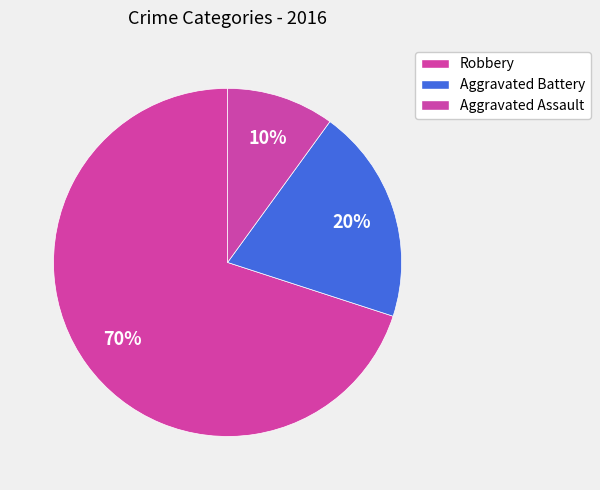

How many slices are in this pie chart?

3